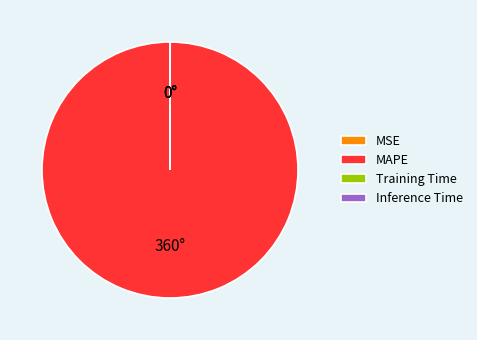

Which slice is the largest?

MAPE